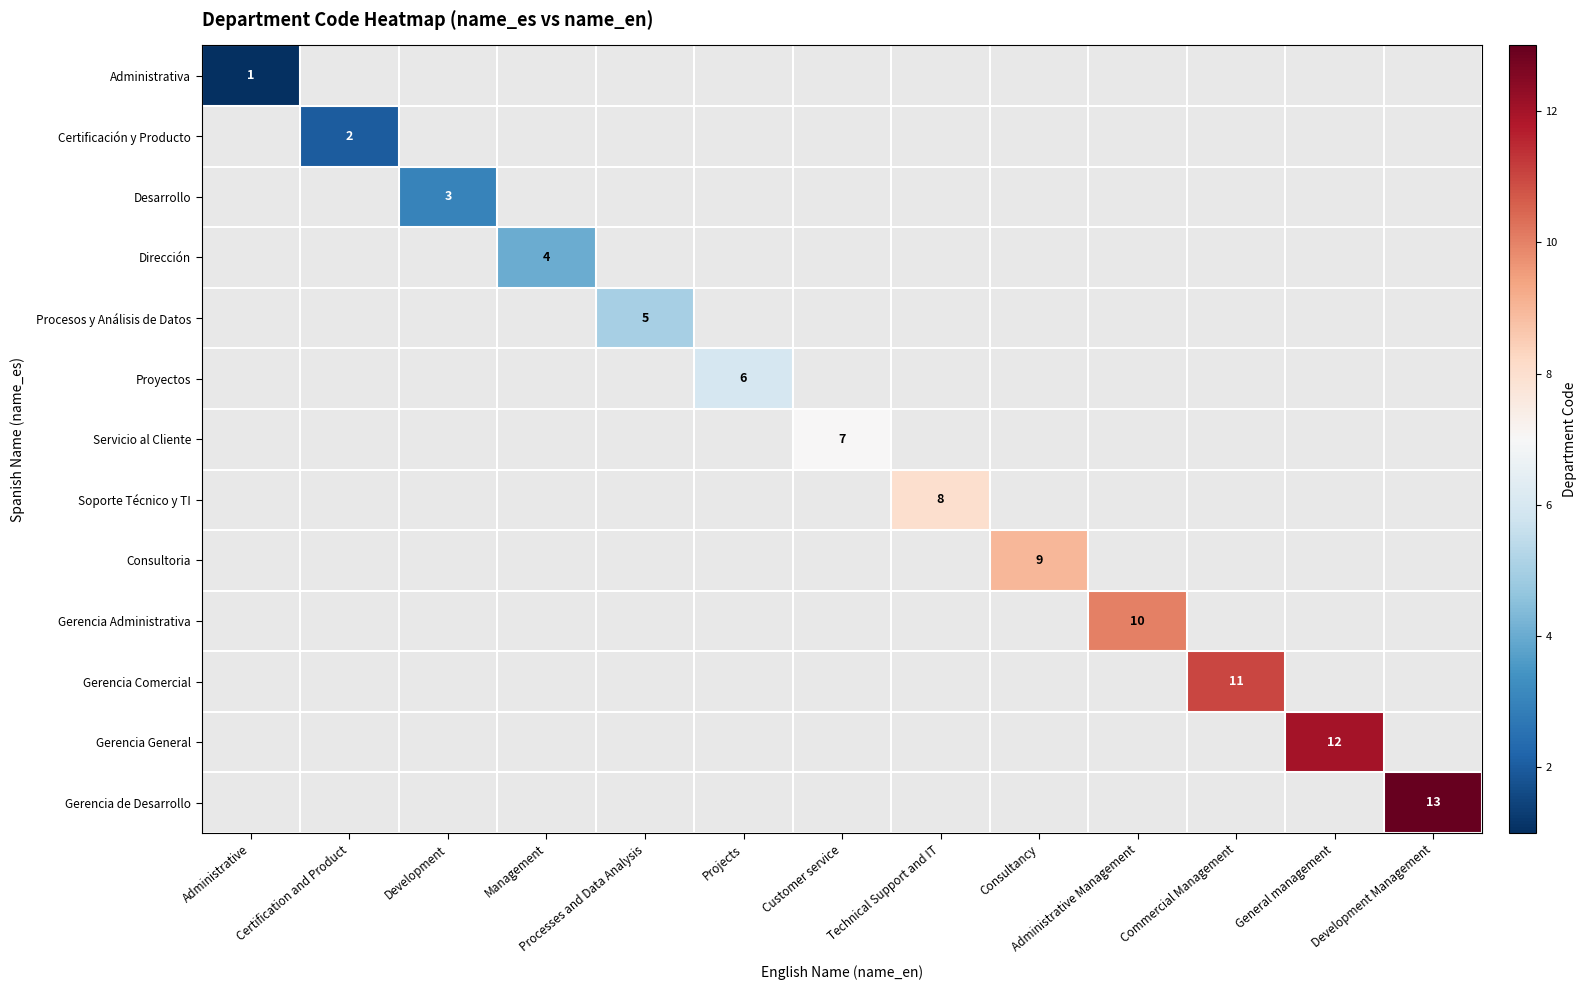

True or false: Gerencia Comercial has a value of 11 at Commercial Management.

True